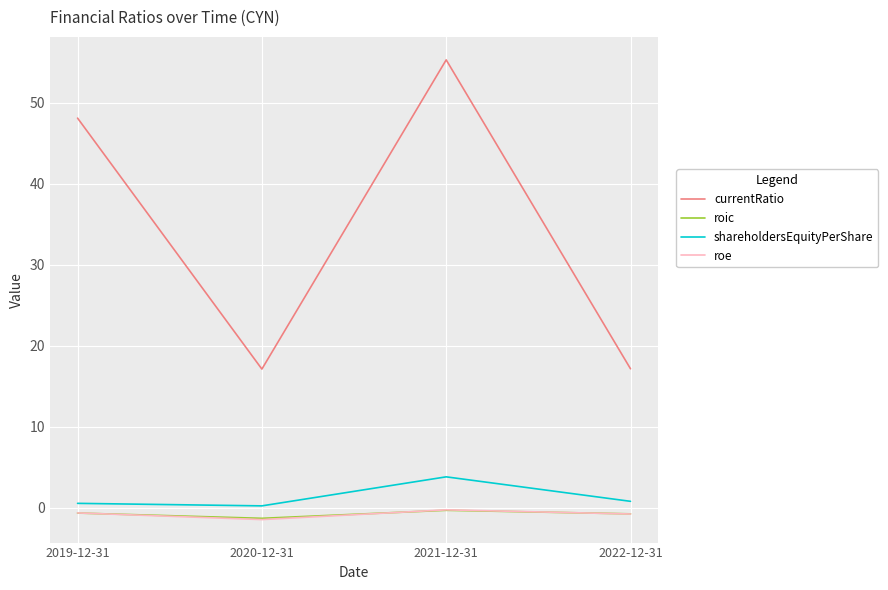

True or false: currentRatio and roic cross at least once.

False